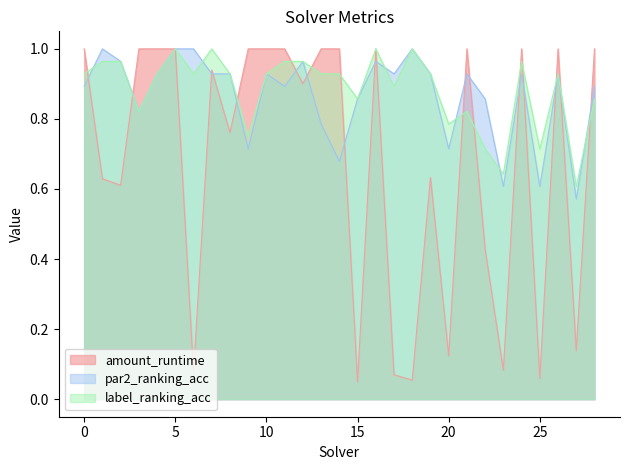

What is the approximate value of label_ranking_acc at 6?

0.9